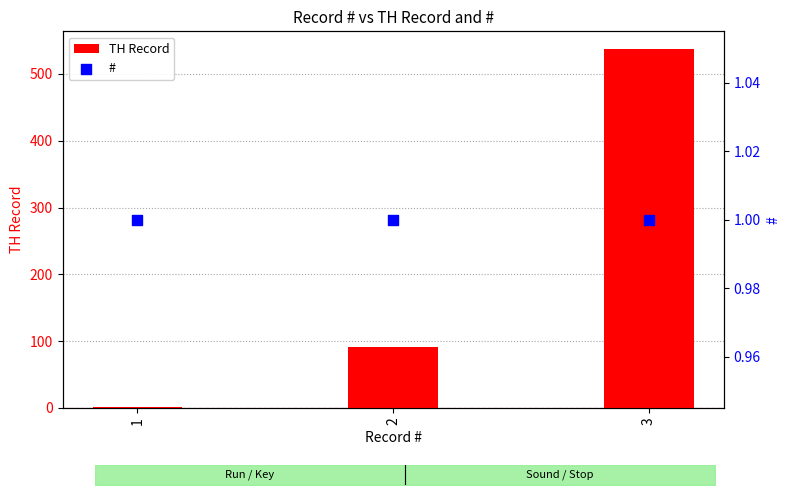

Is the value of # at 3 greater than the value of TH Record at 1?

No